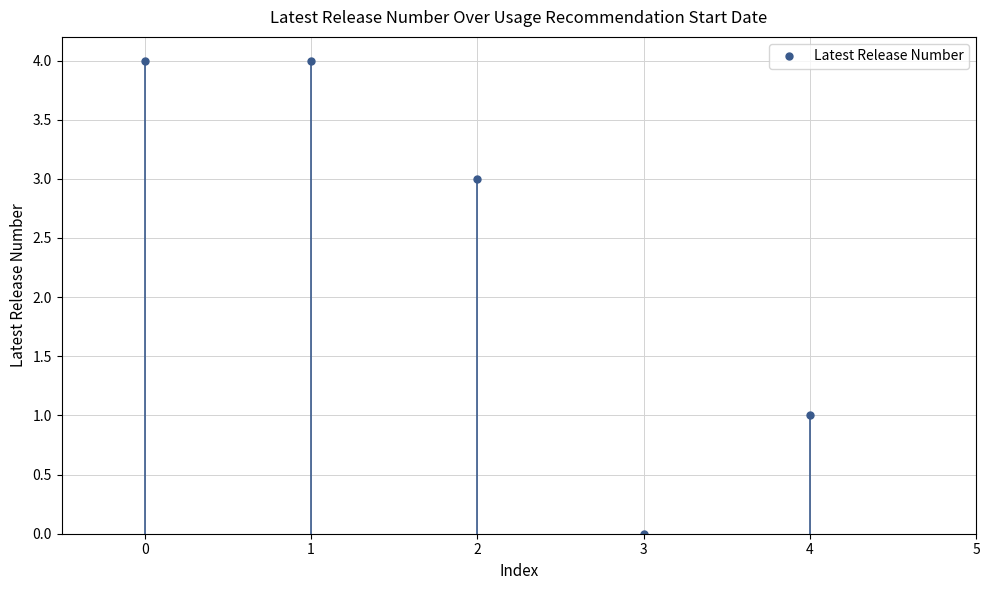

Where is the first local minimum for Latest Release Number?

3